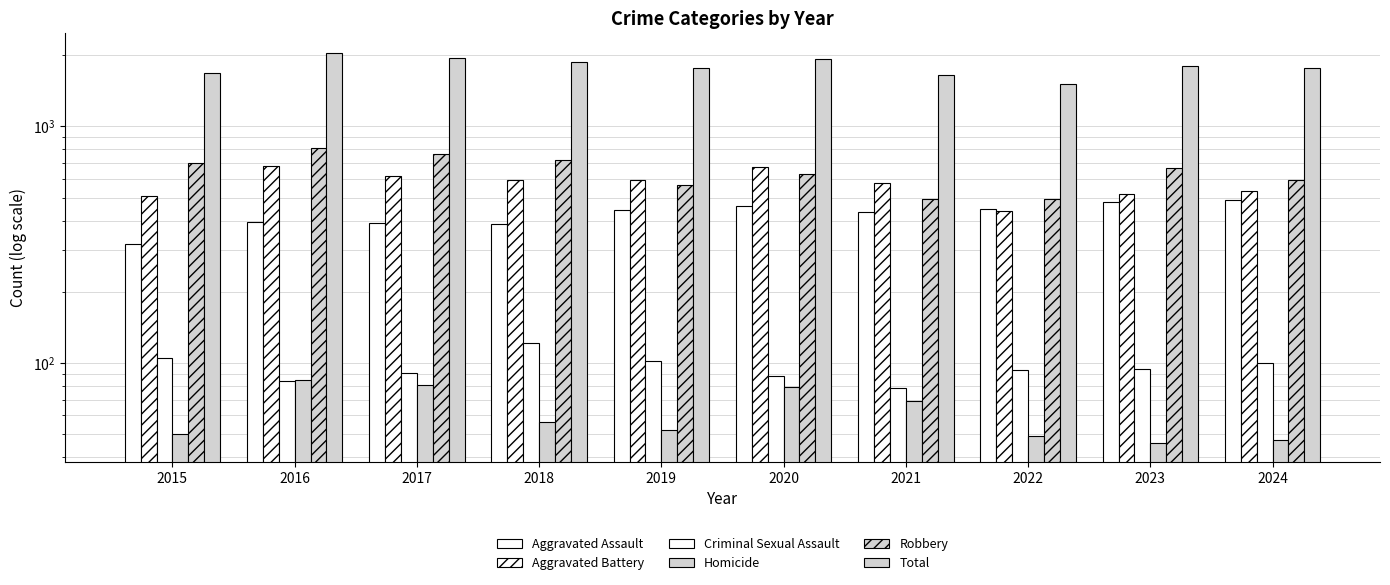

How many bars are there in total?

60